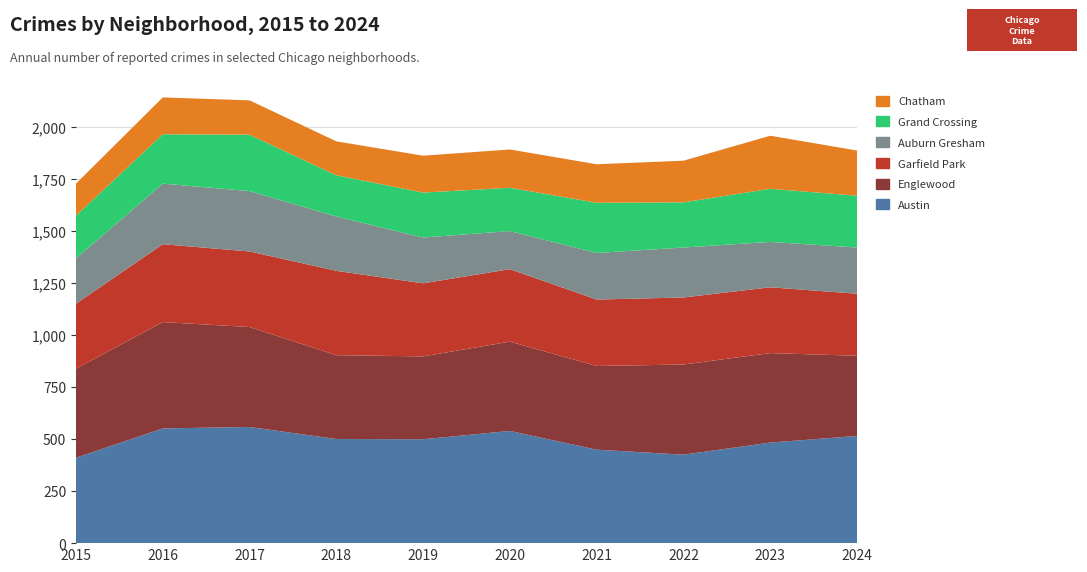

Reading left to right, what are all the values shown in this chart?

Austin: 2015=410	2016=551	2017=558	2018=500	2019=499	2020=539	2021=449	2022=425	2023=483	2024=515
Englewood: 2015=428	2016=511	2017=480	2018=403	2019=398	2020=429	2021=402	2022=433	2023=430	2024=385
Garfield Park: 2015=312	2016=374	2017=363	2018=405	2019=351	2020=348	2021=319	2022=322	2023=316	2024=298
Auburn Gresham: 2015=218	2016=291	2017=290	2018=261	2019=220	2020=183	2021=224	2022=240	2023=218	2024=222
Grand Crossing: 2015=205	2016=237	2017=271	2018=198	2019=216	2020=208	2021=241	2022=217	2023=255	2024=249
Chatham: 2015=154	2016=177	2017=165	2018=163	2019=177	2020=184	2021=185	2022=200	2023=255	2024=217